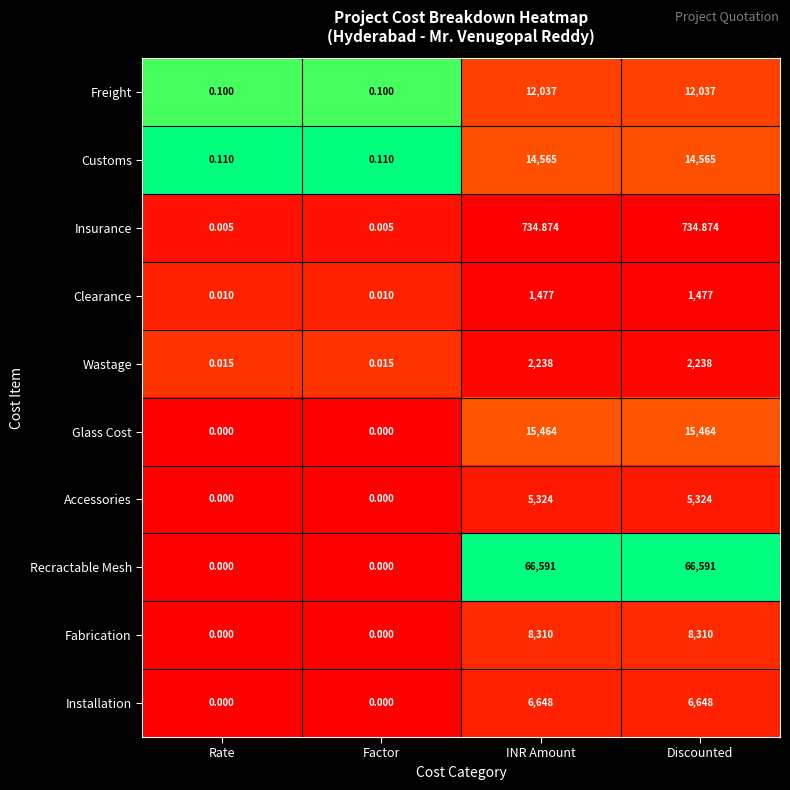

Which series has the largest total across all categories?

Recractable Mesh